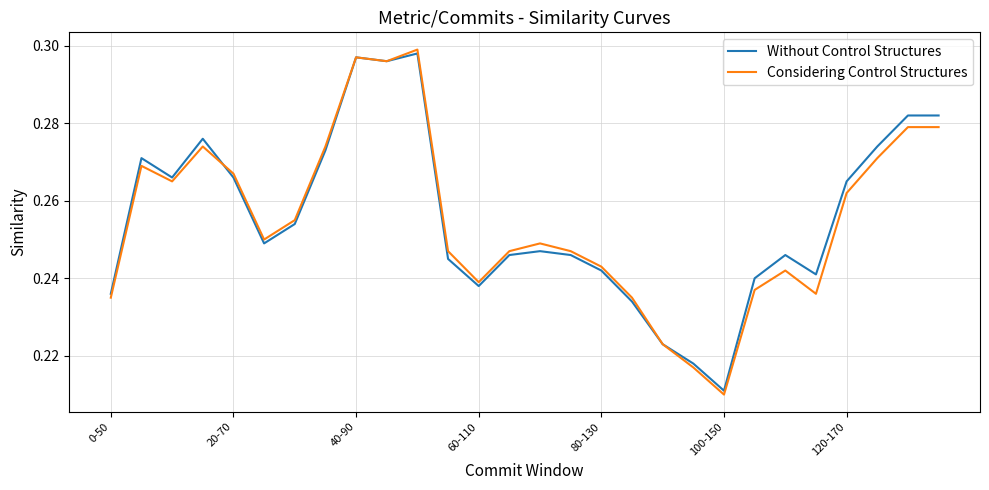

Which series has the largest range (max minus min)?

Considering Control Structures